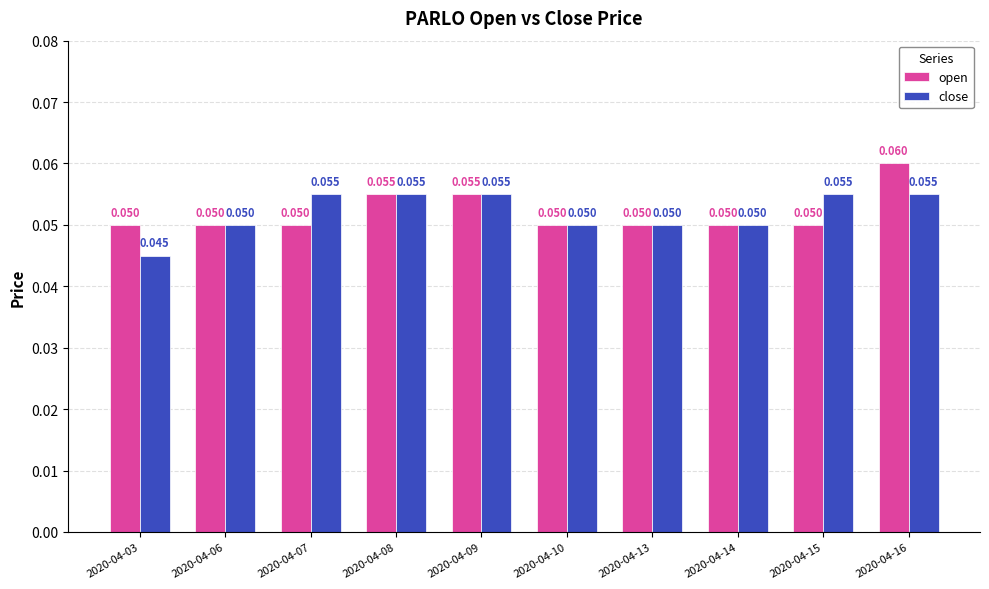

List the series in order of their peak value, highest first.

open, close